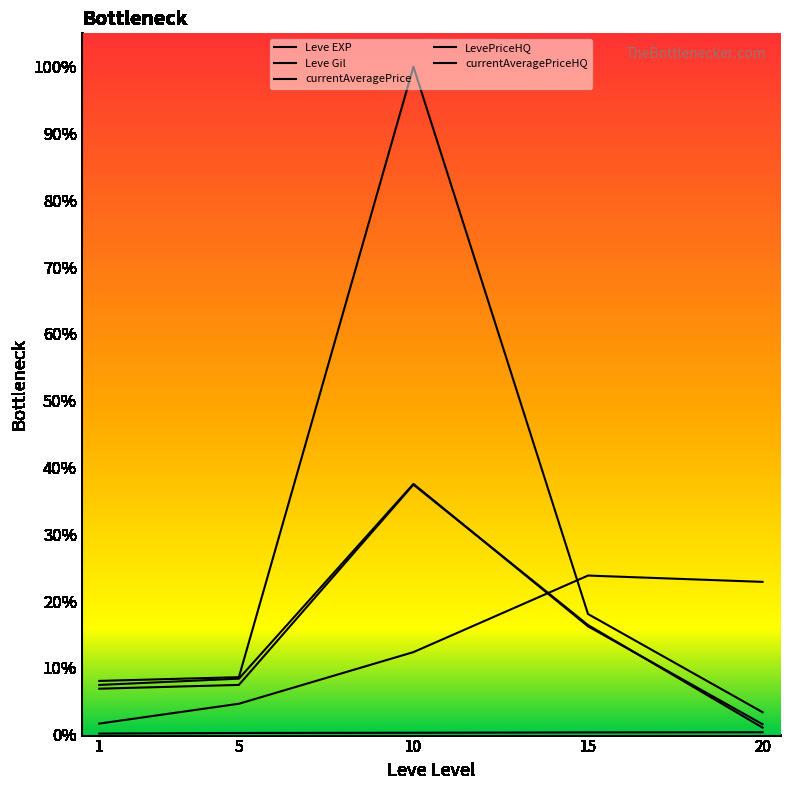

What is the sum of all Leve EXP values?

0.7